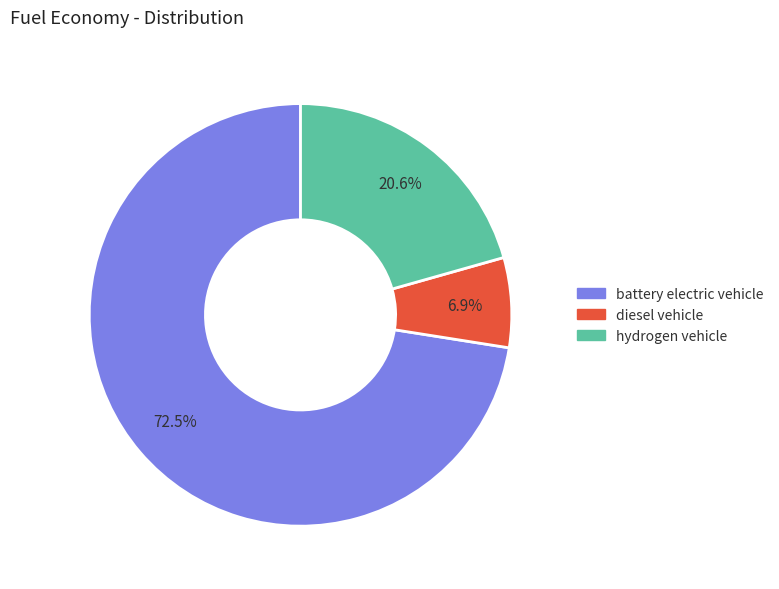

True or false: diesel vehicle accounts for 7% of the total.

True